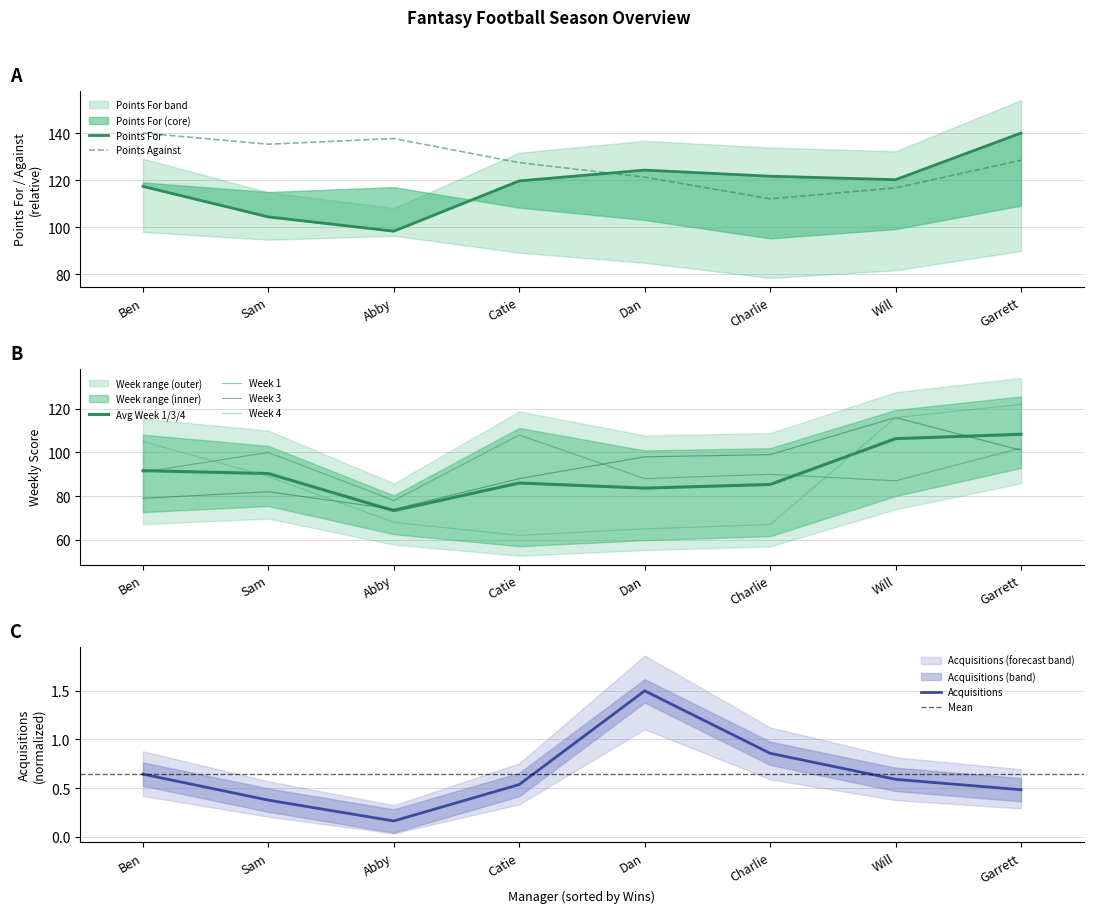

Does the chart display data point markers on the line(s)?

No